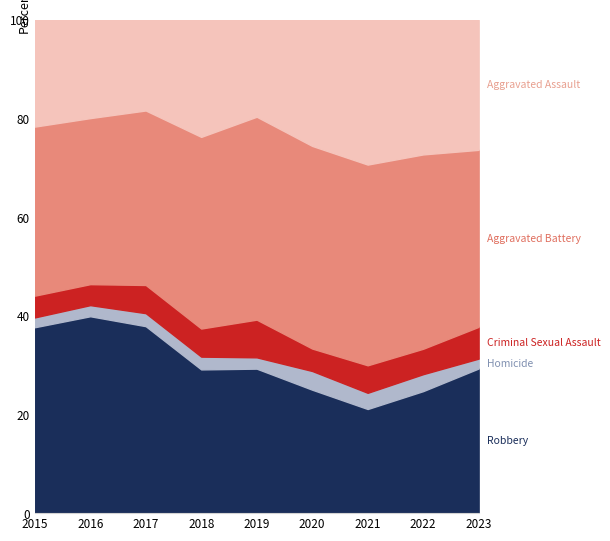

What is the total value across all series at 2023?

100.0